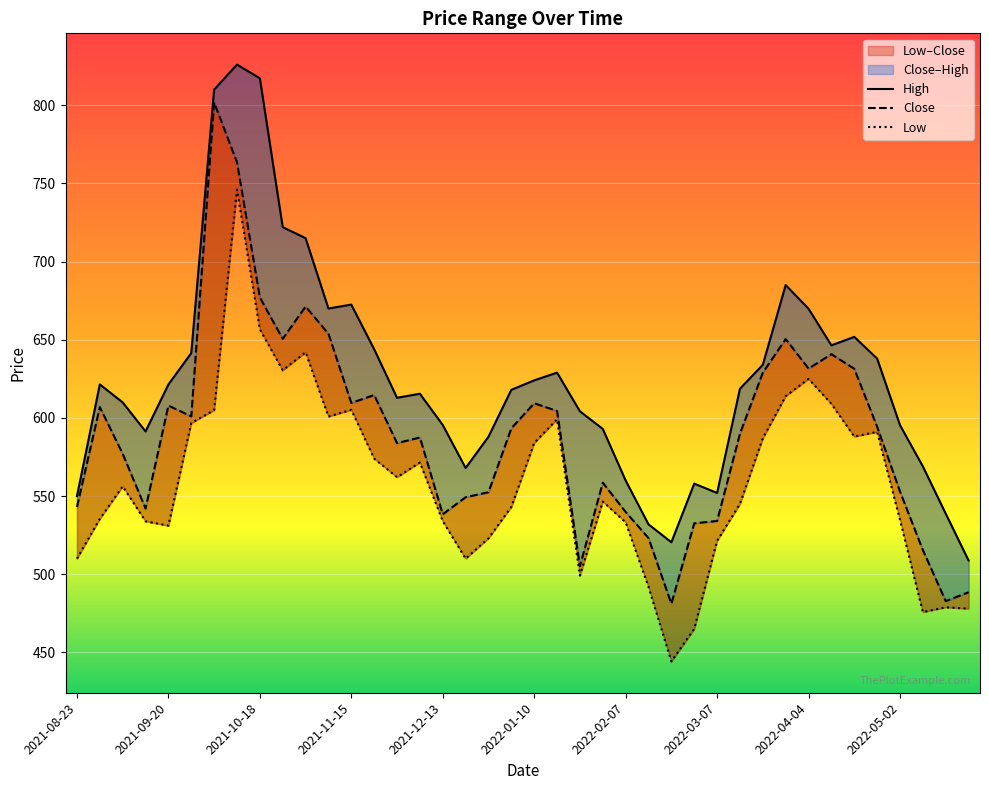

Does the chart display data point markers on the line(s)?

No